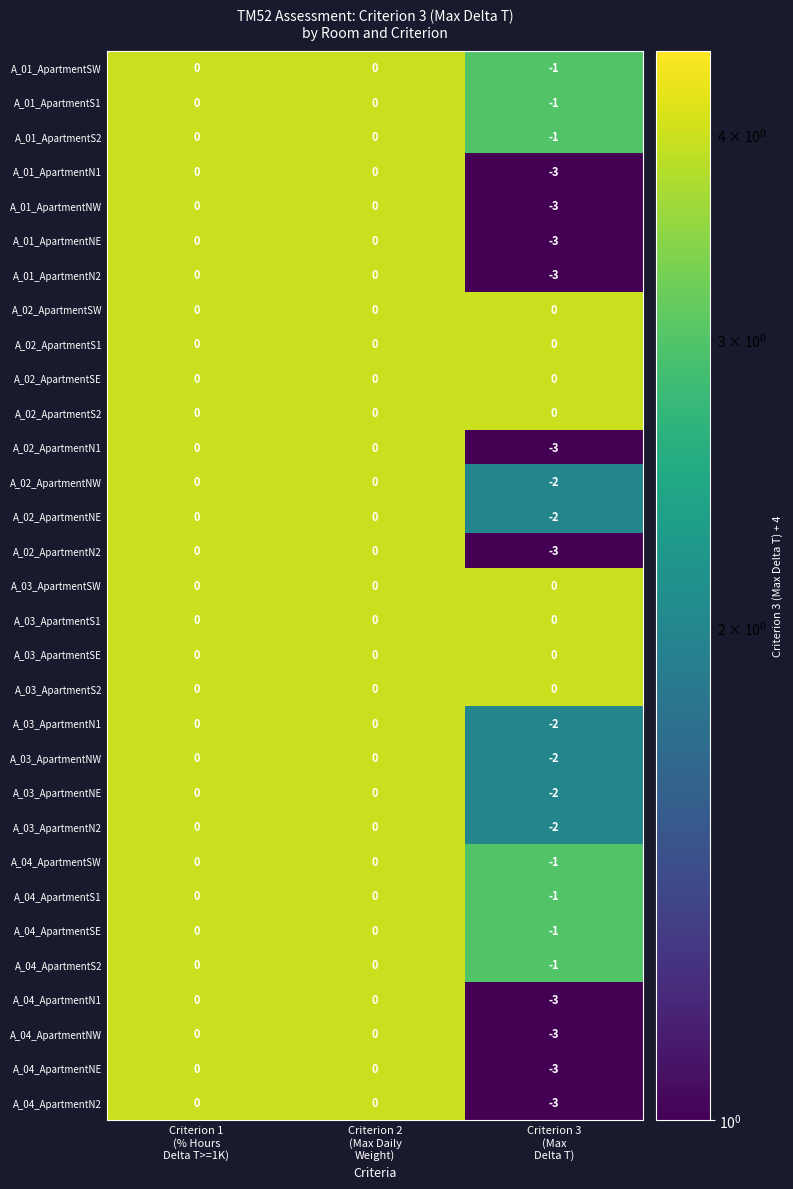

Count the A_01_ApartmentN2 values in the range -3 to 0.

3